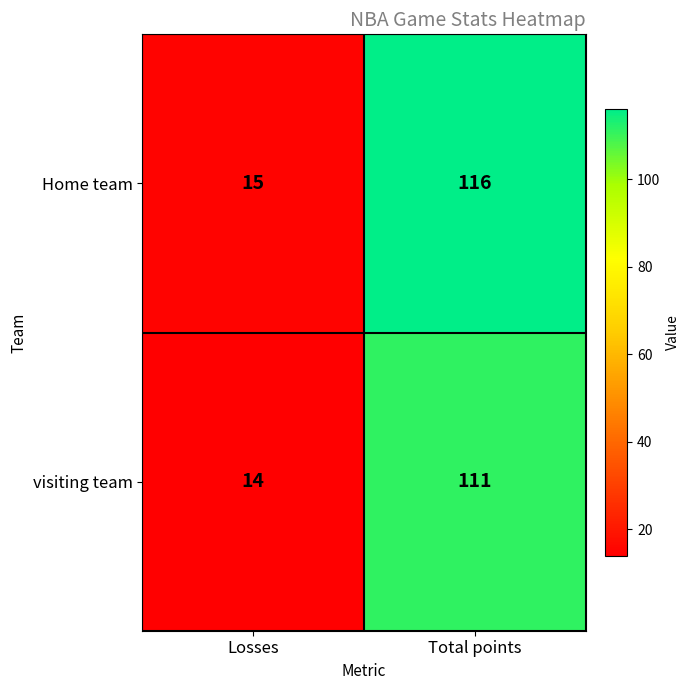

Rank the series at Losses from highest to lowest value.

Home team, visiting team